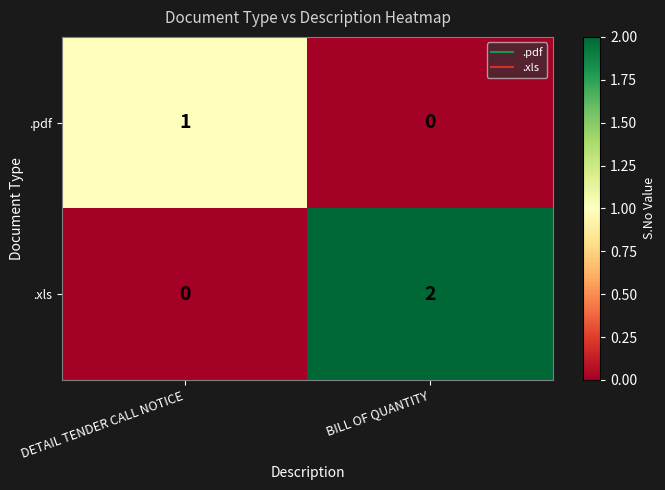

At which label is .xls closest to 1?

DETAIL TENDER CALL NOTICE